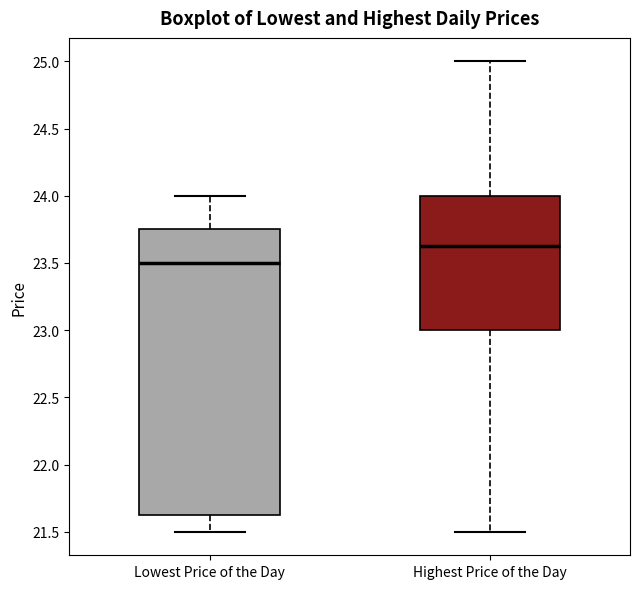

Comparing the boxes themselves (not the whiskers), which one is the tallest?

Lowest Price of the Day